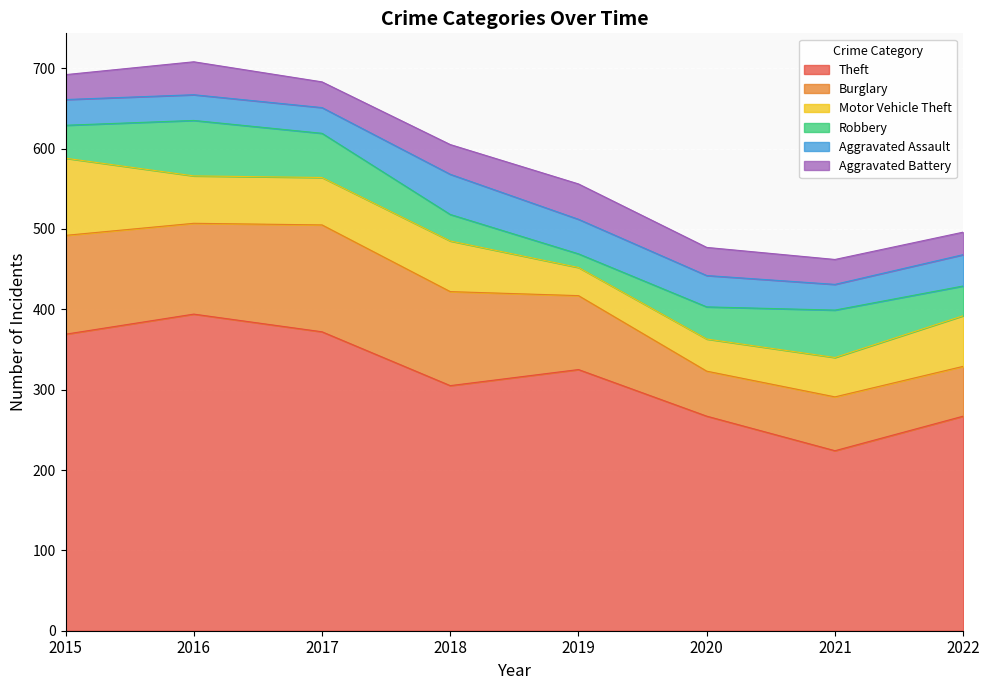

Which category has the highest value across all series?

2016